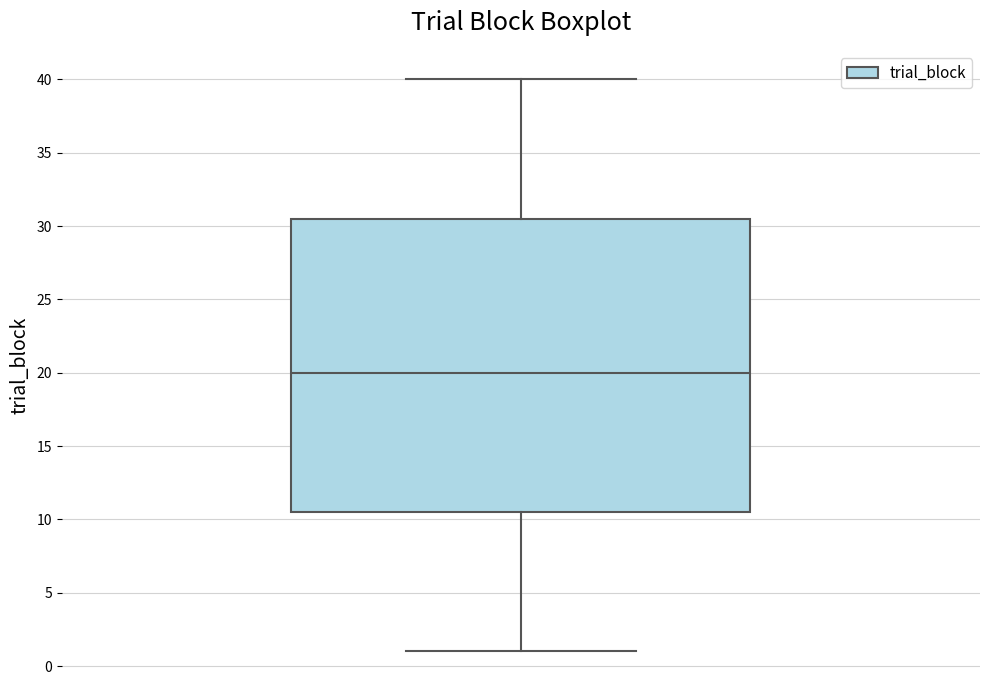

Where does the upper whisker of the box end on the y-axis? The values are not printed on the chart, so give them approximately, as read against the axis.

40.0